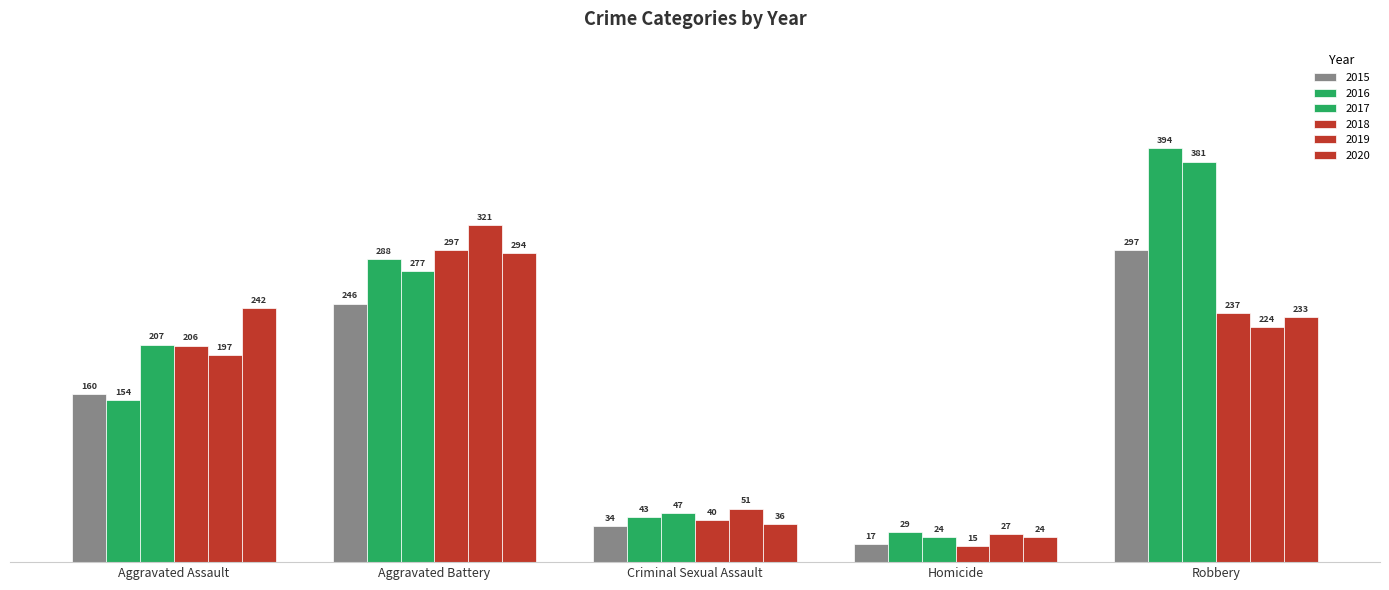

How many bars are there in each group?

6